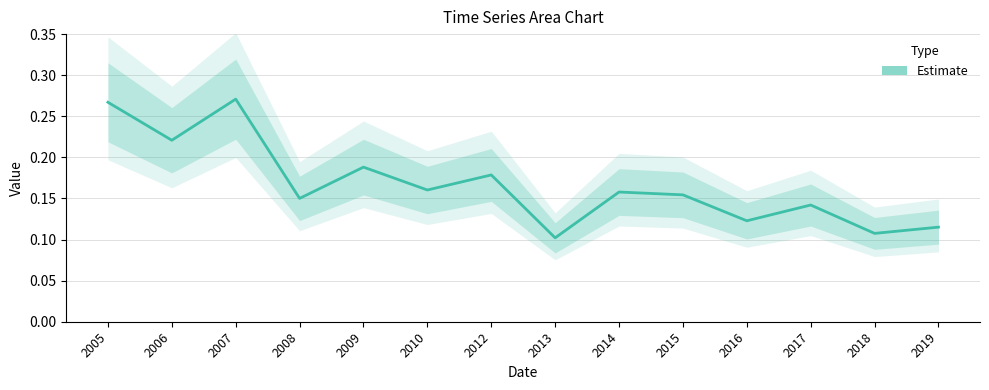

Is it true that the value at 2017 is 0.1?

False